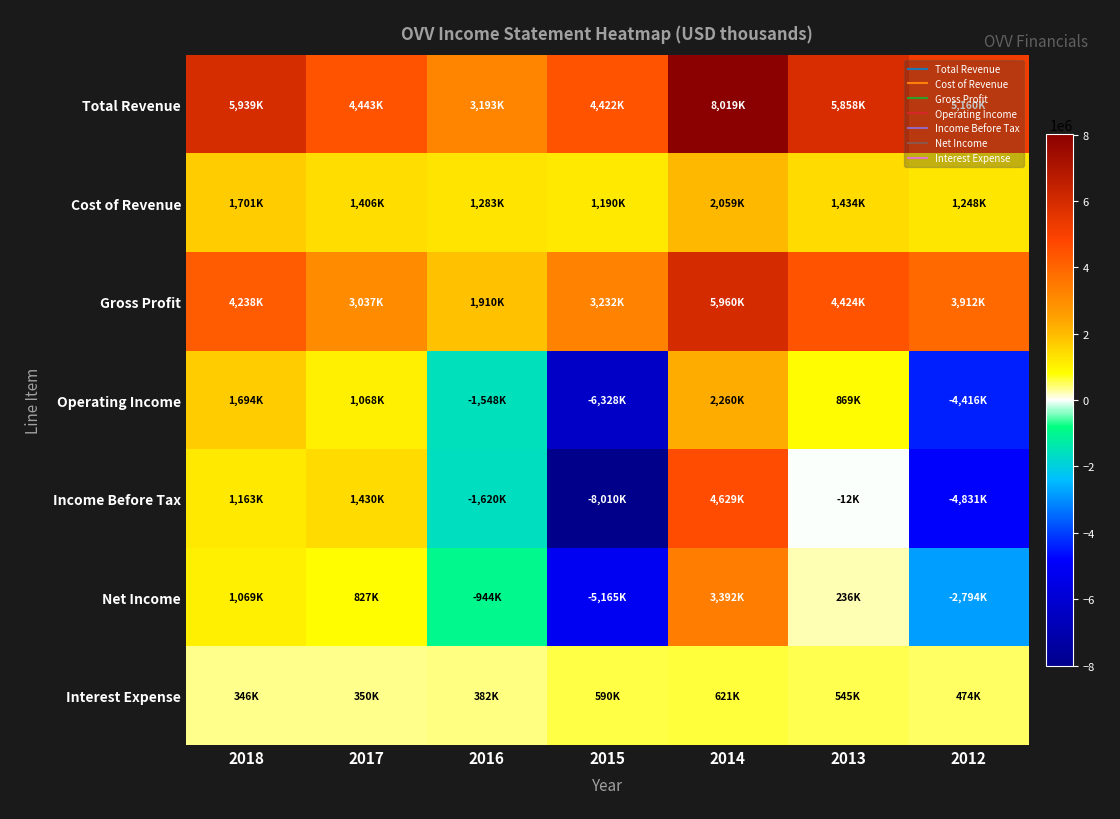

Which series changed the most between 2015 and 2012?

Income Before Tax